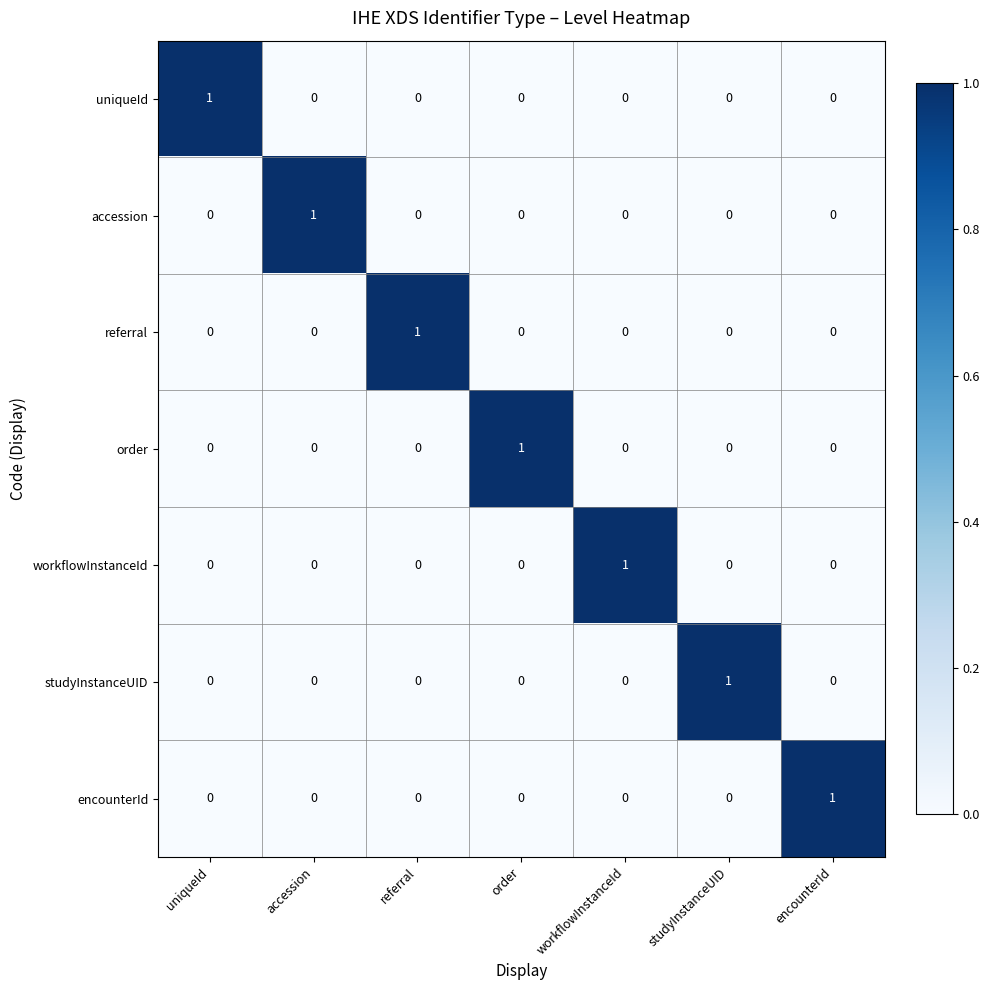

At how many categories does at least one series exceed 0?

7